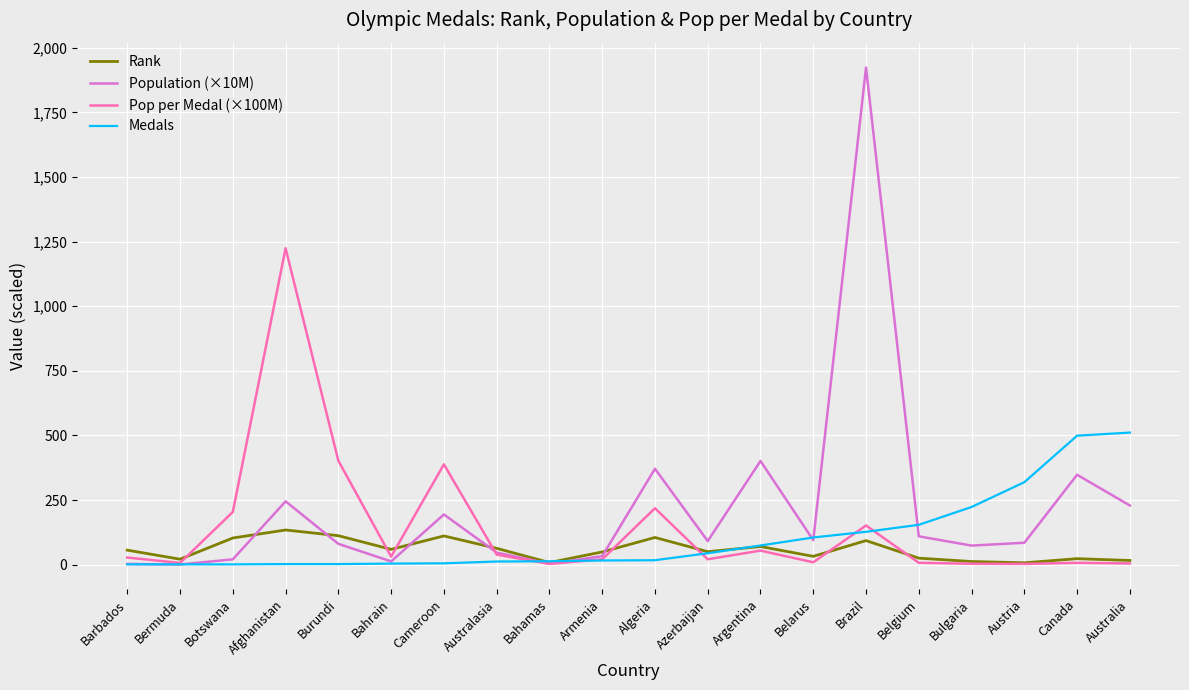

At which category is the sum across all series the highest?

Brazil